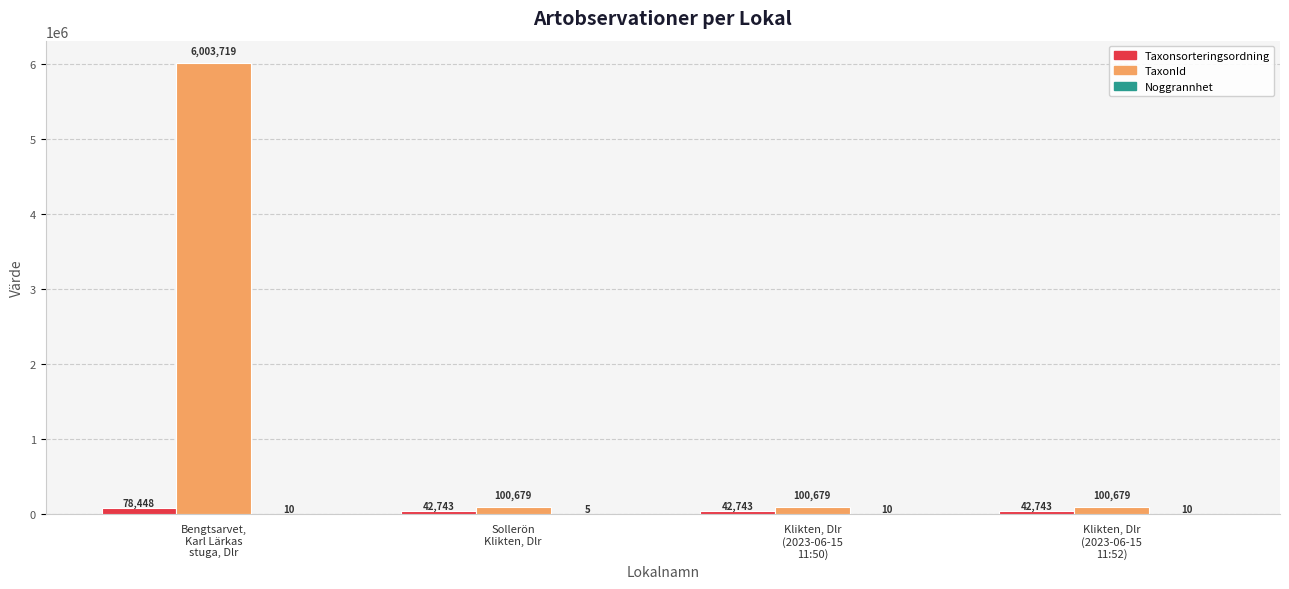

What is the maximum value for Taxonsorteringsordning?

78448